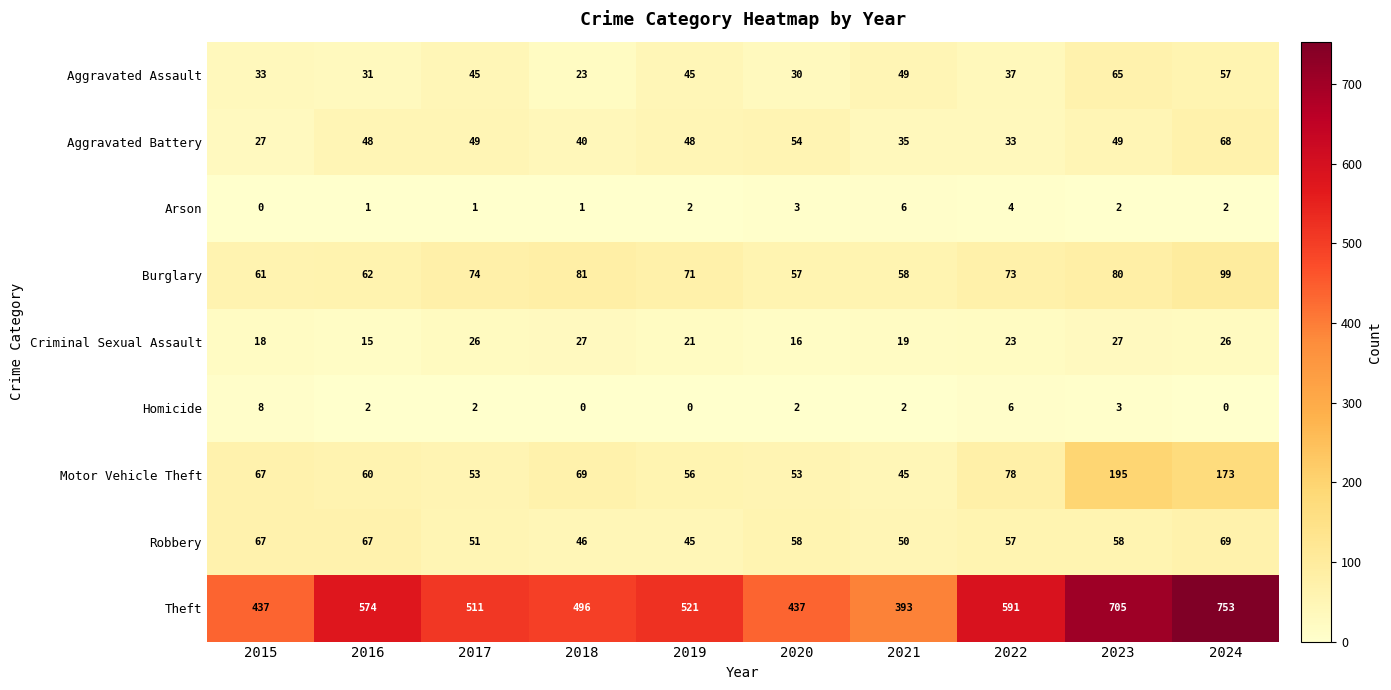

At which label does Criminal Sexual Assault first exceed 23?

2017